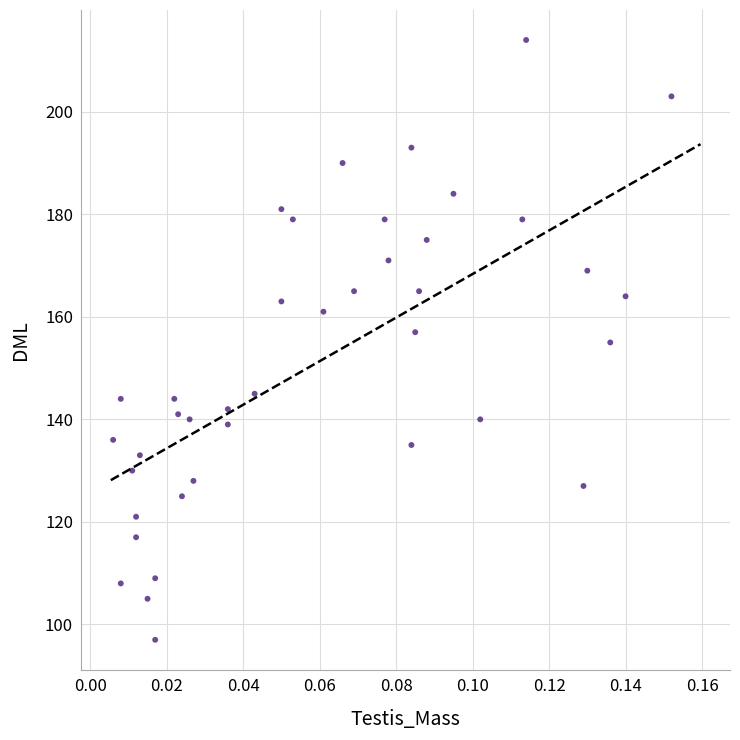

What is the range of Y values (max minus min)?

117